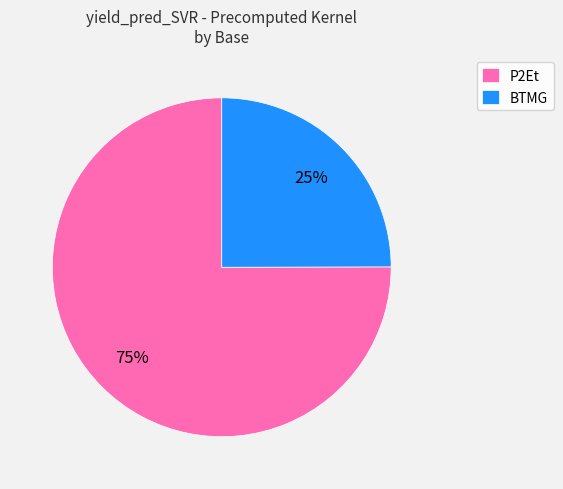

Do P2Et and BTMG together represent more than half of the pie?

Yes